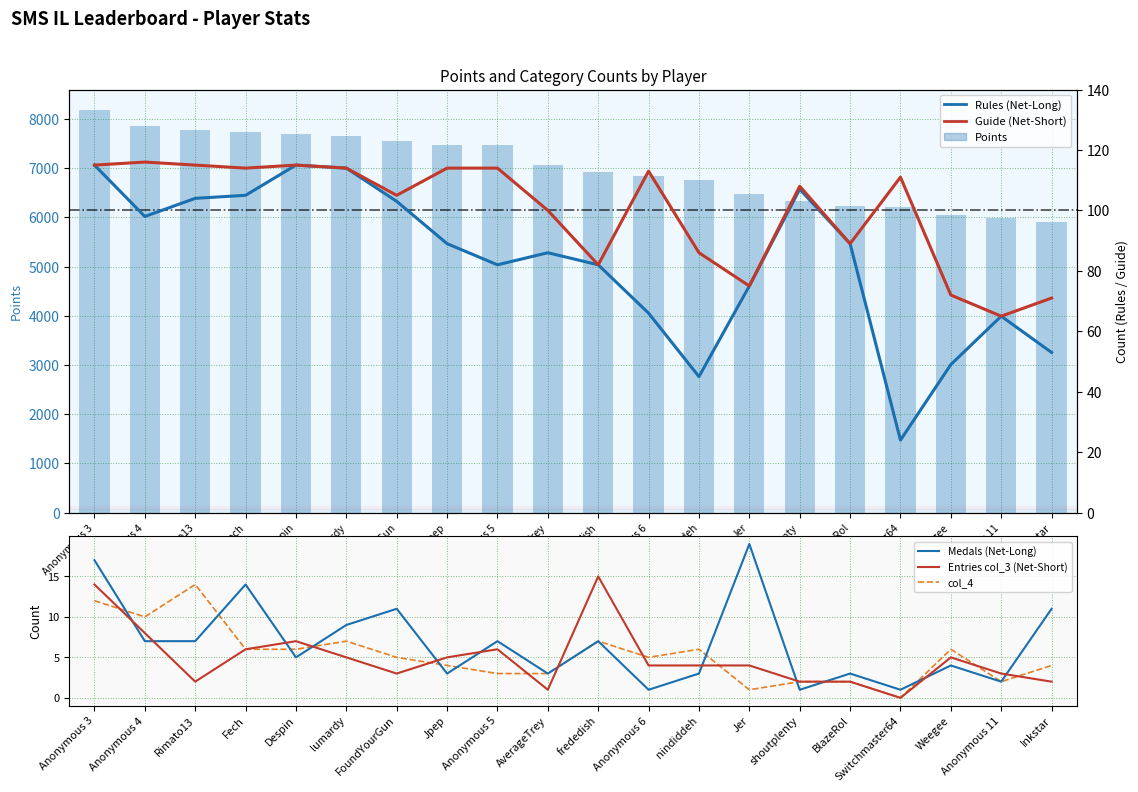

What is the value of the Entries col_3 (Net-Short) bar at the 4th from the left?

6